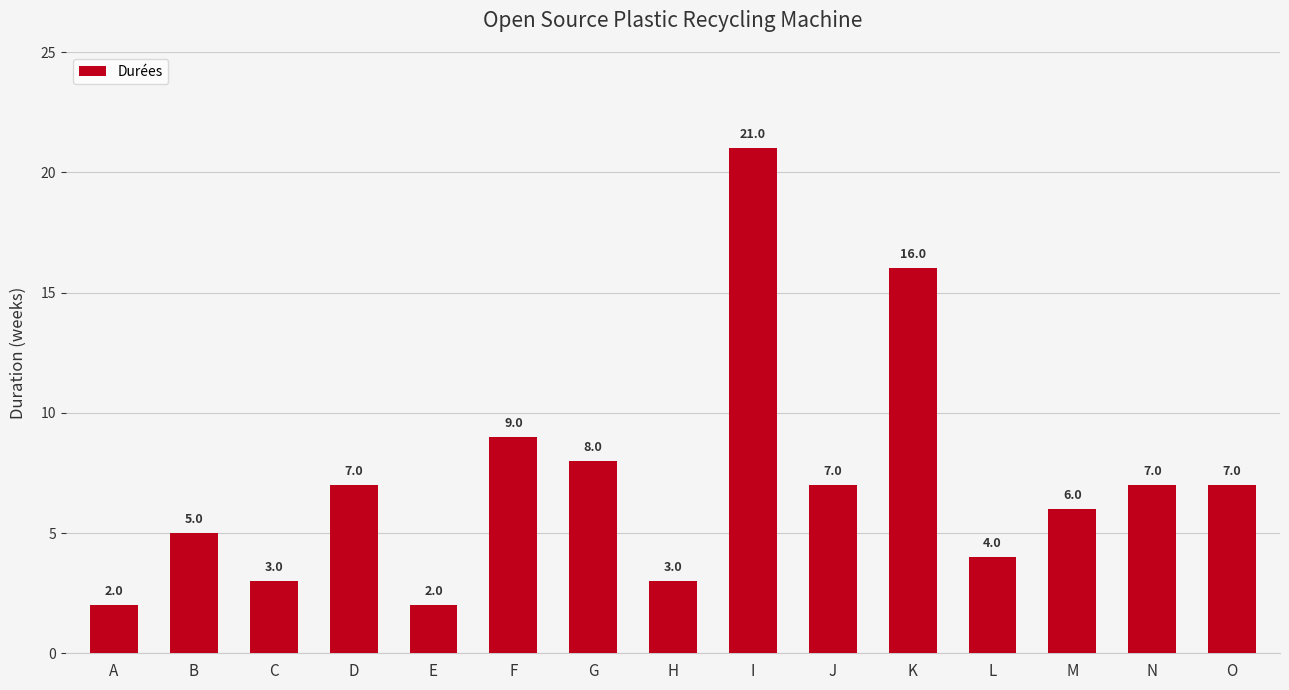

Between M and C, which is larger?

M